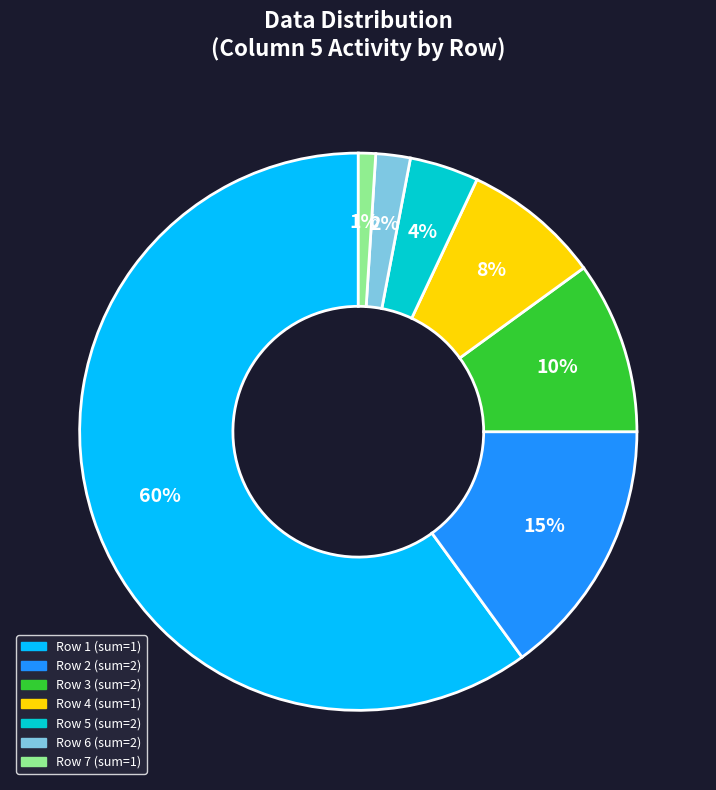

Does any single category account for the majority?

Yes